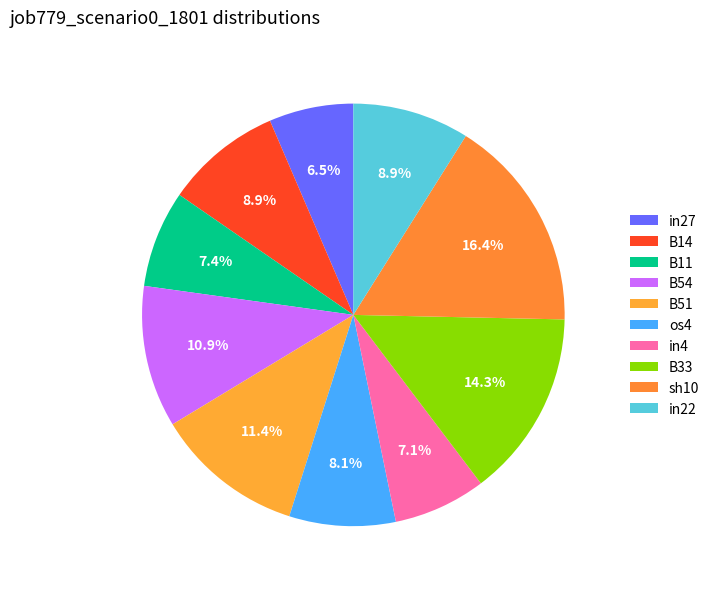

What percentage is NOT represented by B33?

85.7%